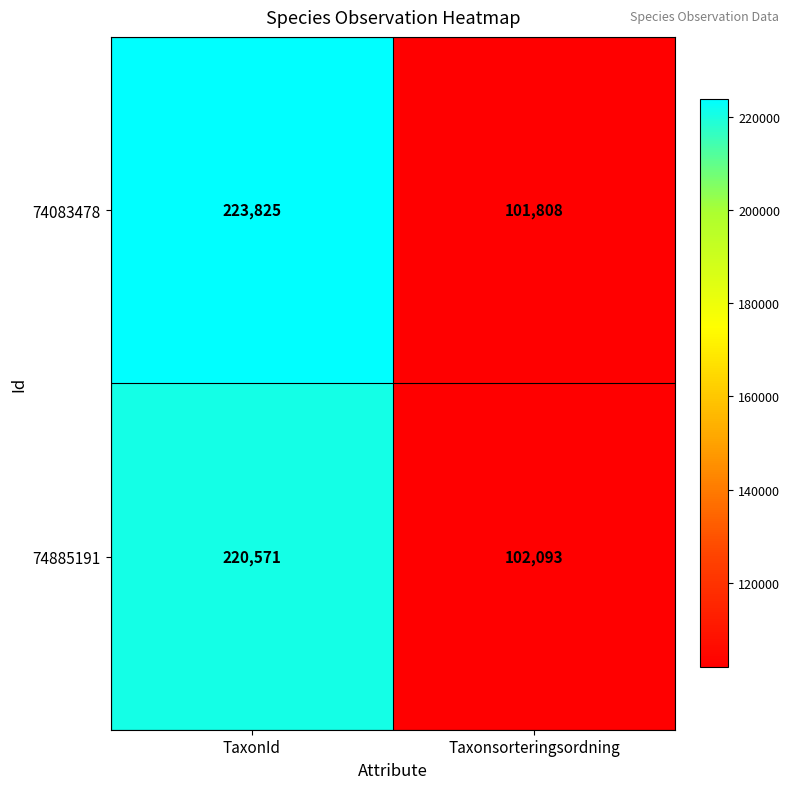

What is the sum of all 74083478 values?

325633